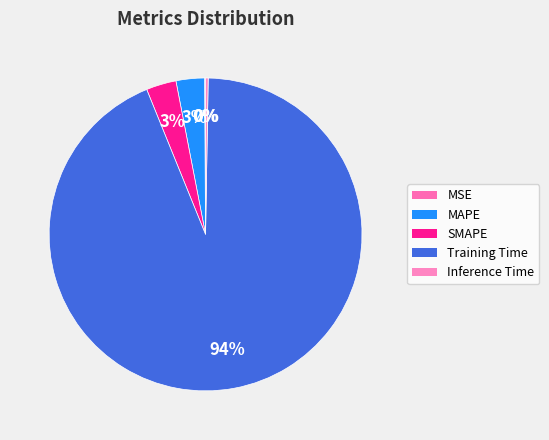

Is Training Time the majority of the pie?

Yes